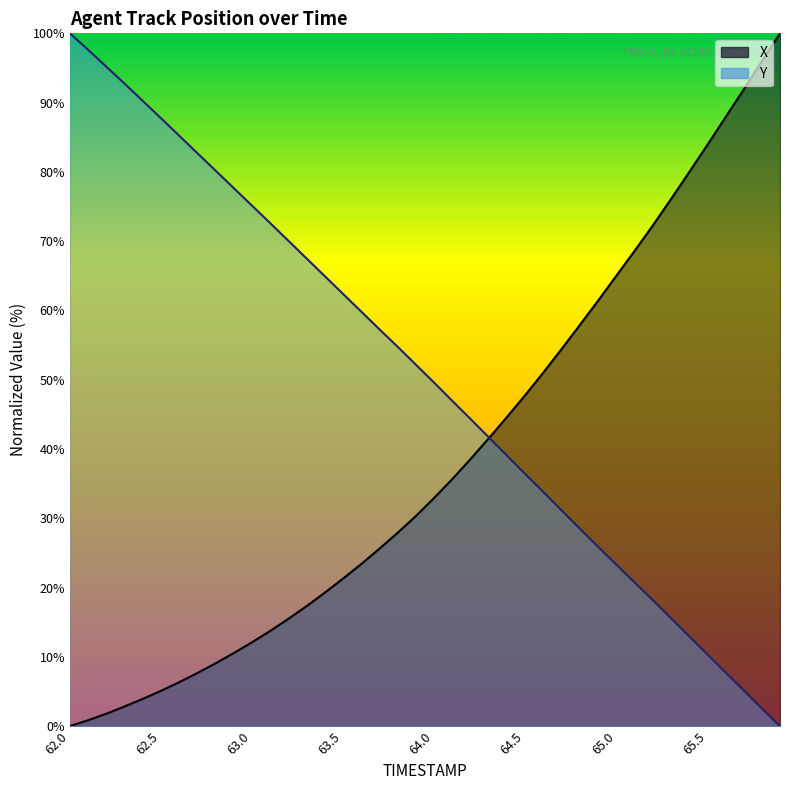

Reading left to right, transcribe all the data shown in this chart.

X: 0.0	0.9	1.8	2.8	3.9	5.1	6.3	7.7	9.1	10.5	12.1	13.7	15.5	17.3	19.3	21.3	23.4	25.6	27.9	30.3	32.9	35.7	38.5	41.5	44.6	47.8	51.0	54.4	57.9	61.4	65.0	68.5	72.2	76.0	79.9	83.8	87.9	91.9	96.0	100.0
Y: 100.0	97.6	95.2	92.7	90.2	87.8	85.2	82.7	80.2	77.7	75.1	72.6	70.1	67.5	64.9	62.4	59.8	57.3	54.8	52.2	49.6	47.0	44.3	41.7	39.1	36.4	33.8	31.2	28.5	25.9	23.3	20.8	18.2	15.6	13.0	10.4	7.8	5.2	2.6	0.0